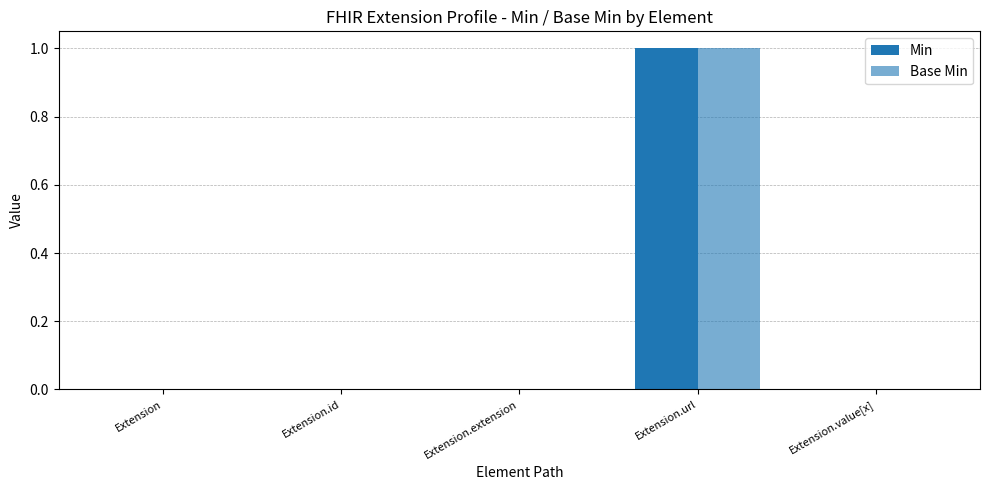

Is it true that Min equals 1 at Extension.value[x]?

False